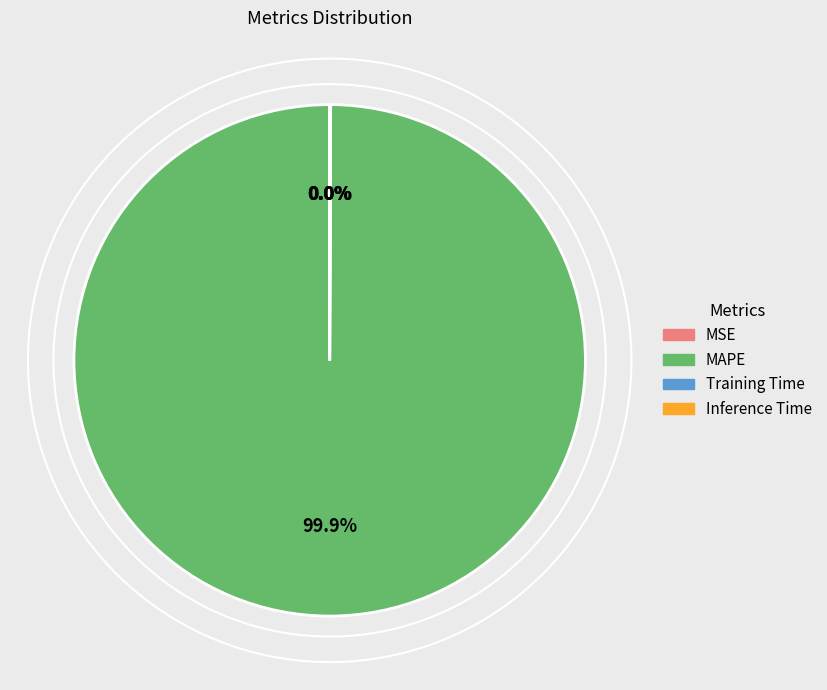

True or false: Training Time accounts for 9% of the total.

False